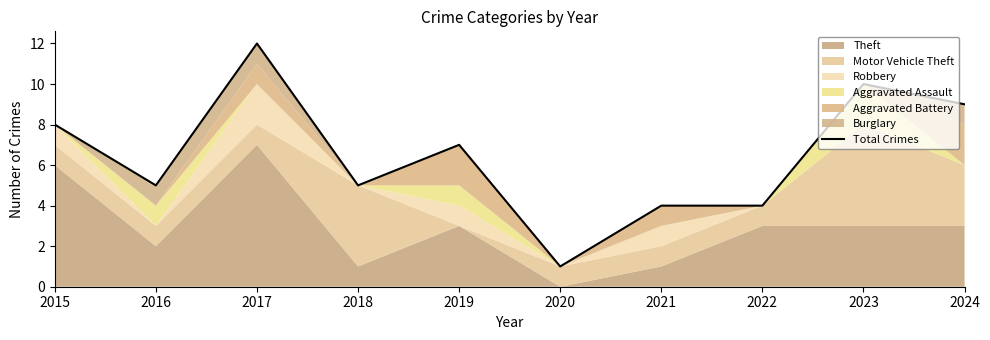

What is the sum of all values?

65